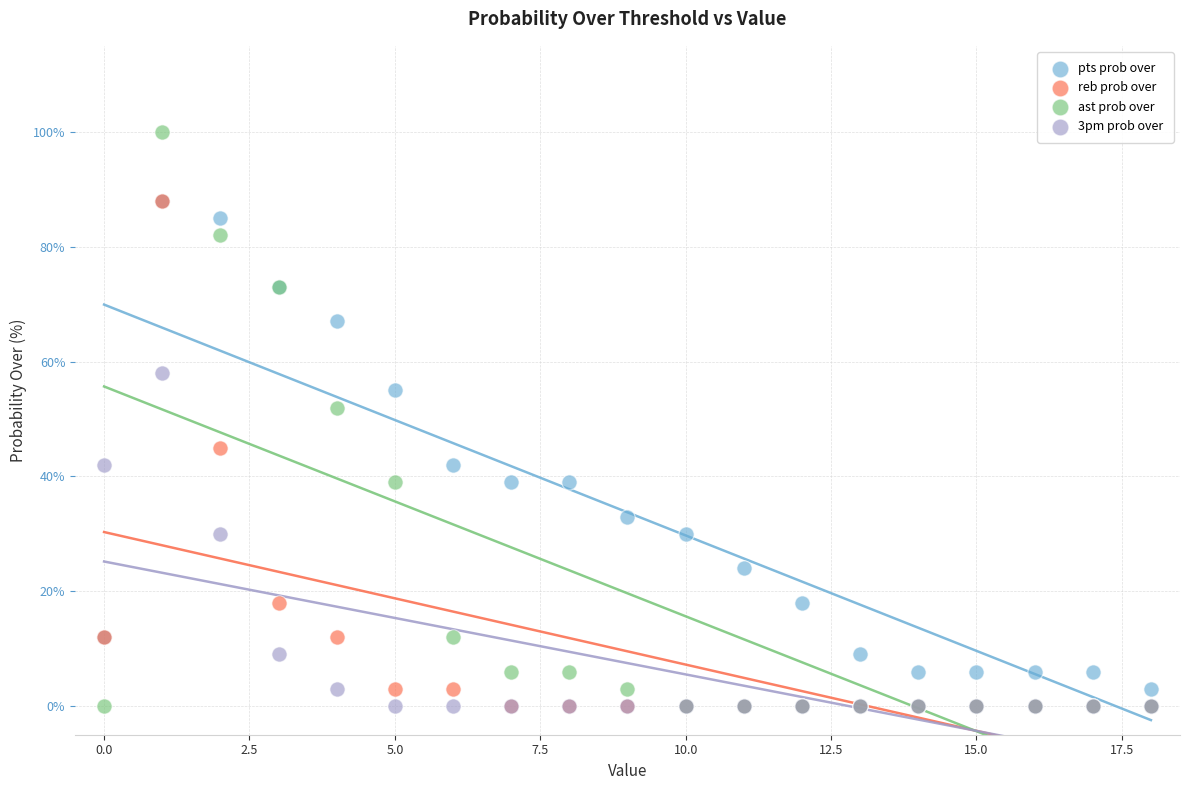

Across all series, what Y value is closest to 50?

52